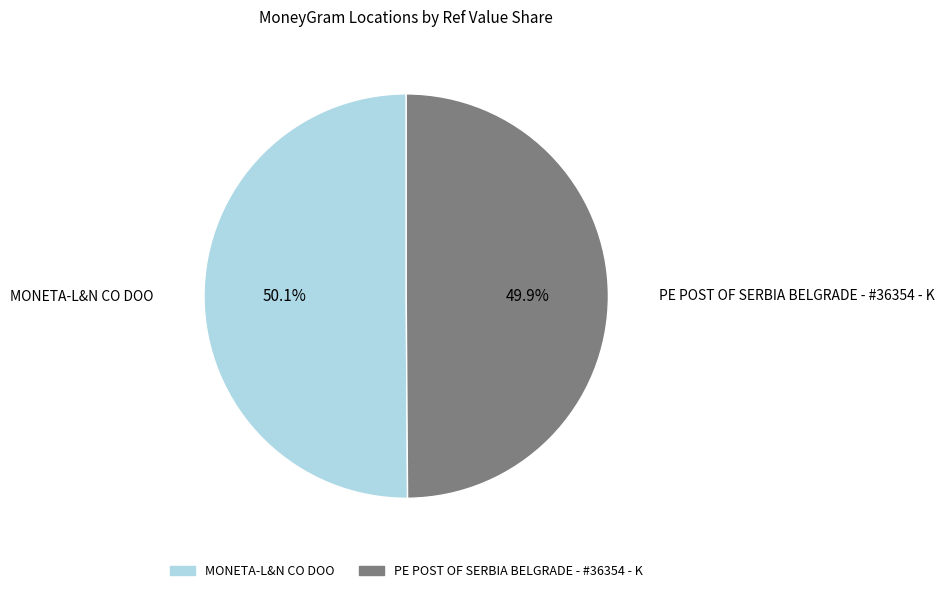

What is the total percentage of MONETA-L&N CO DOO and PE POST OF SERBIA BELGRADE - #36354 - K?

100.0%